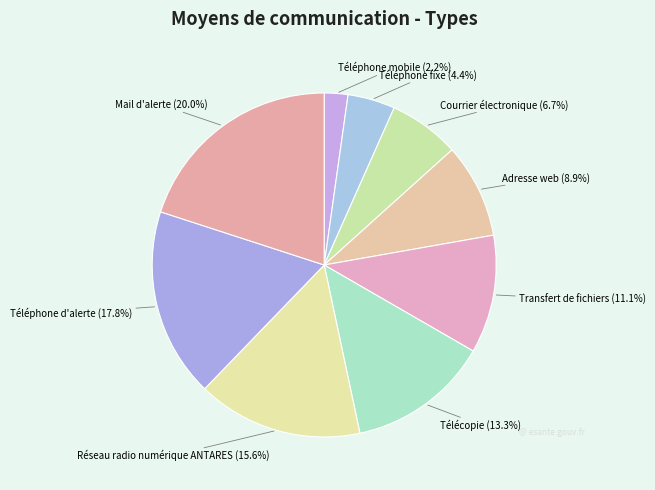

Count the number of slices in the pie.

9